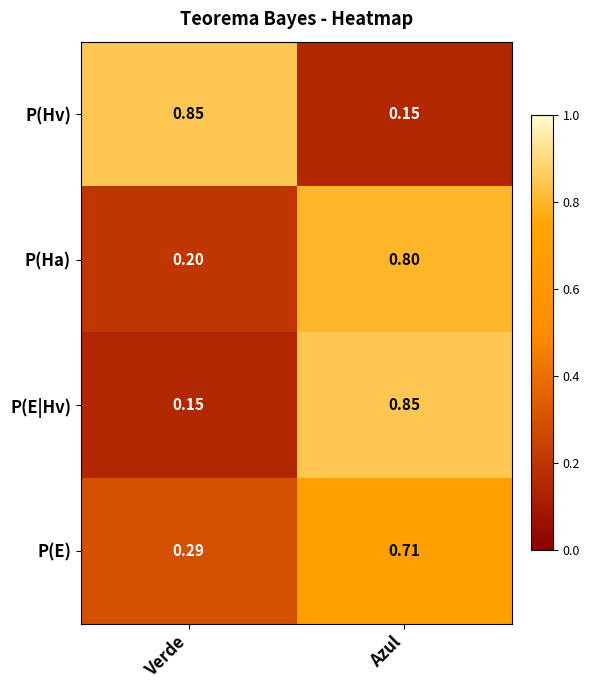

At which category is the sum across all series the highest?

Azul